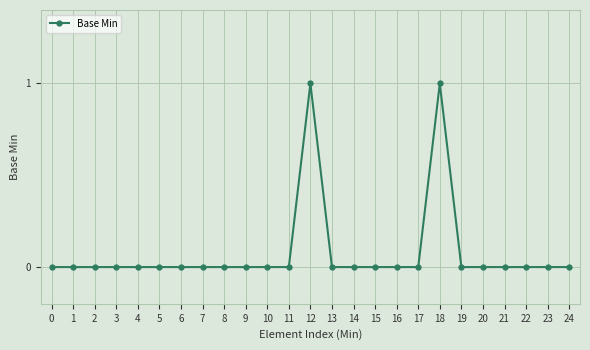

Is it true that the value at 16 is 0?

True